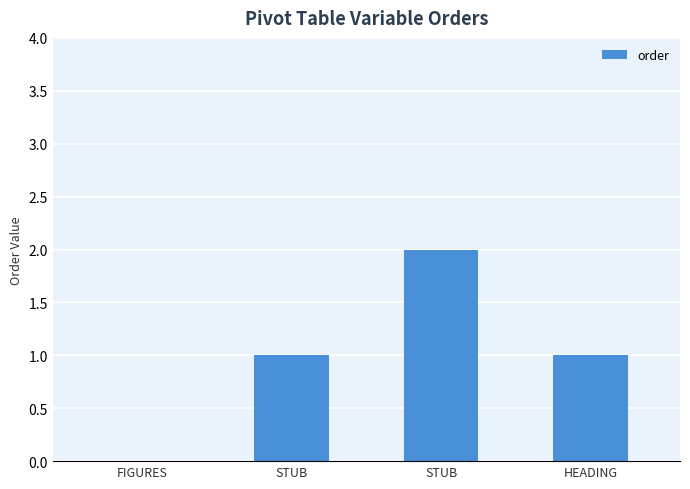

How many data points does each series have?

4